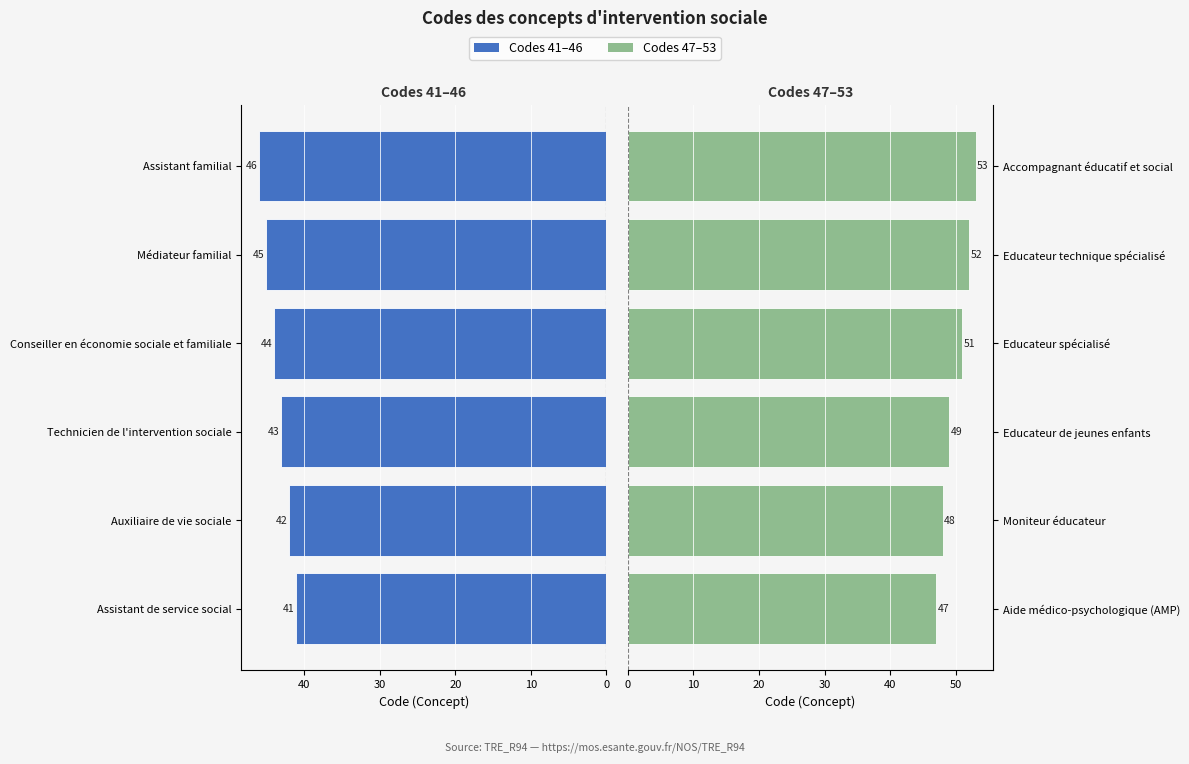

The Codes 41–46 series shows 60 at Conseiller en économie sociale et familiale. True or false?

False